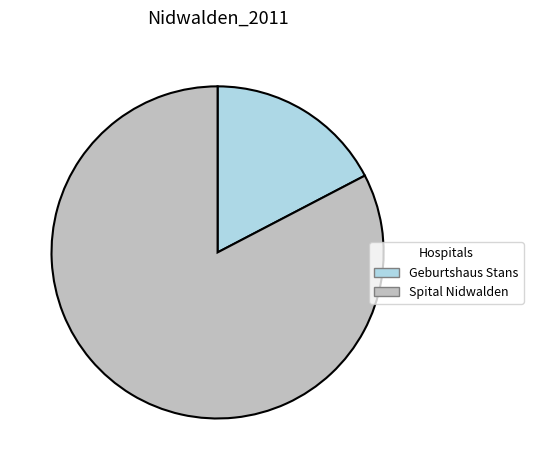

Rank the categories by value from lowest to highest.

Geburtshaus Stans, Spital Nidwalden